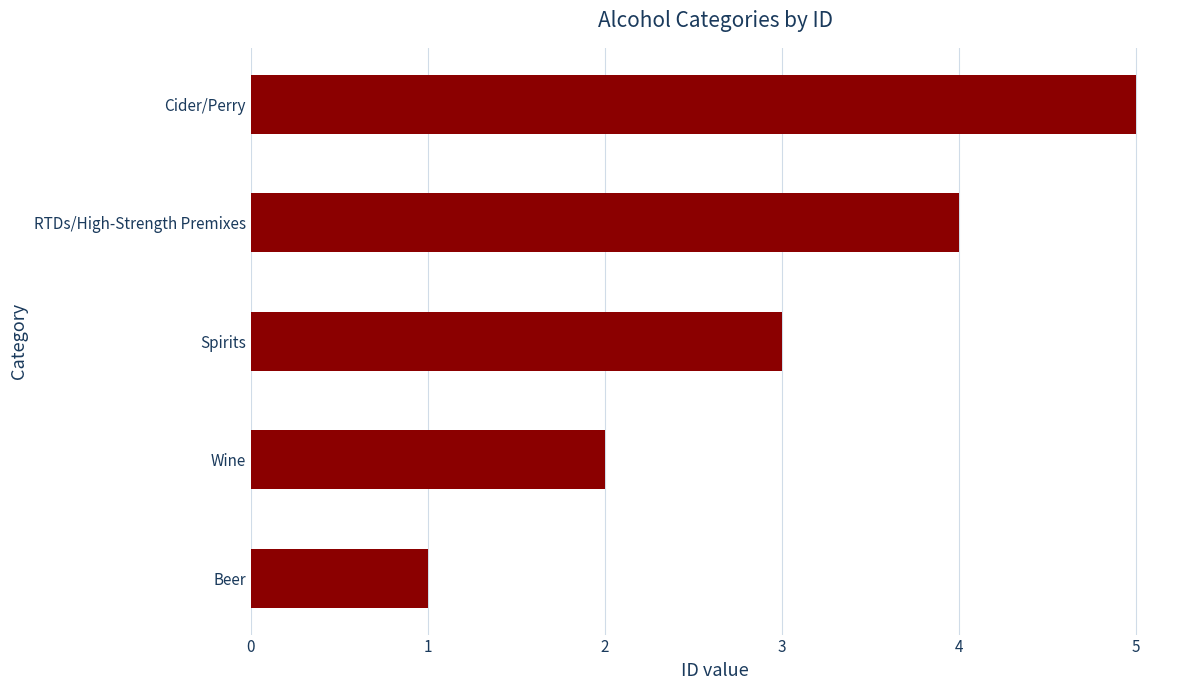

Are the bars horizontal?

Yes